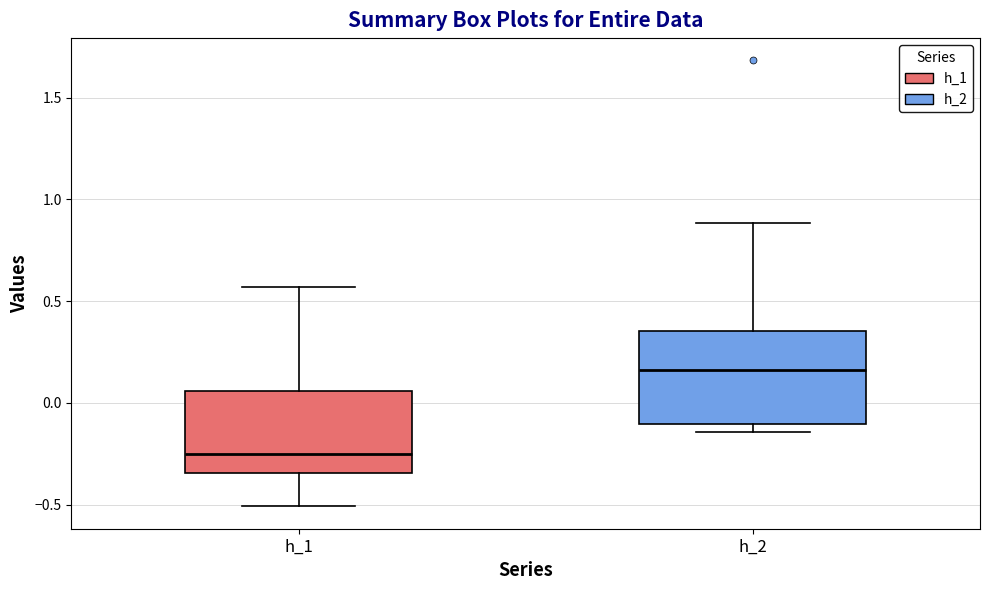

Comparing the boxes themselves (not the whiskers), which one is the tallest?

h_2